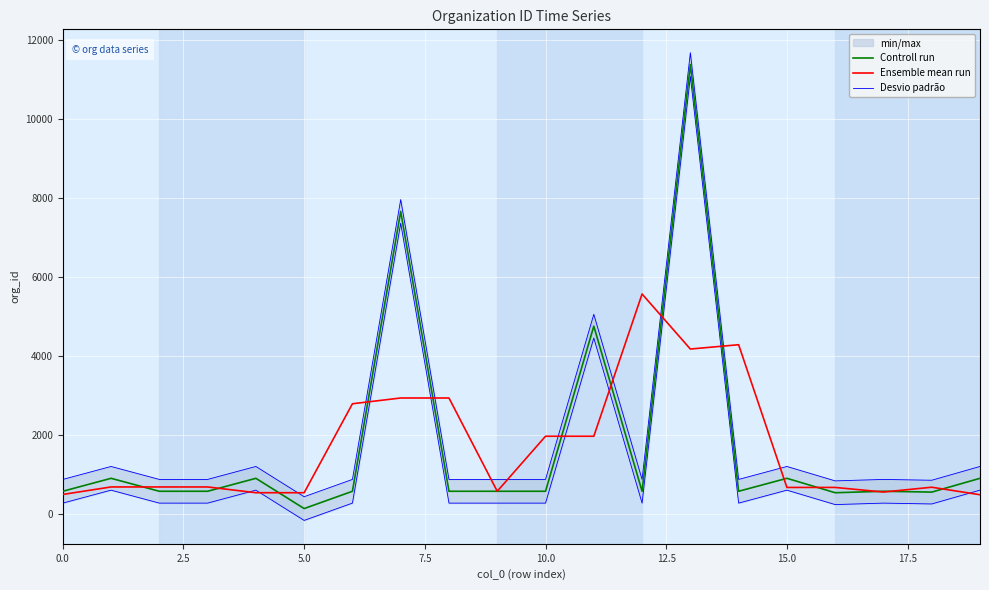

How many lines are shown in the chart?

3